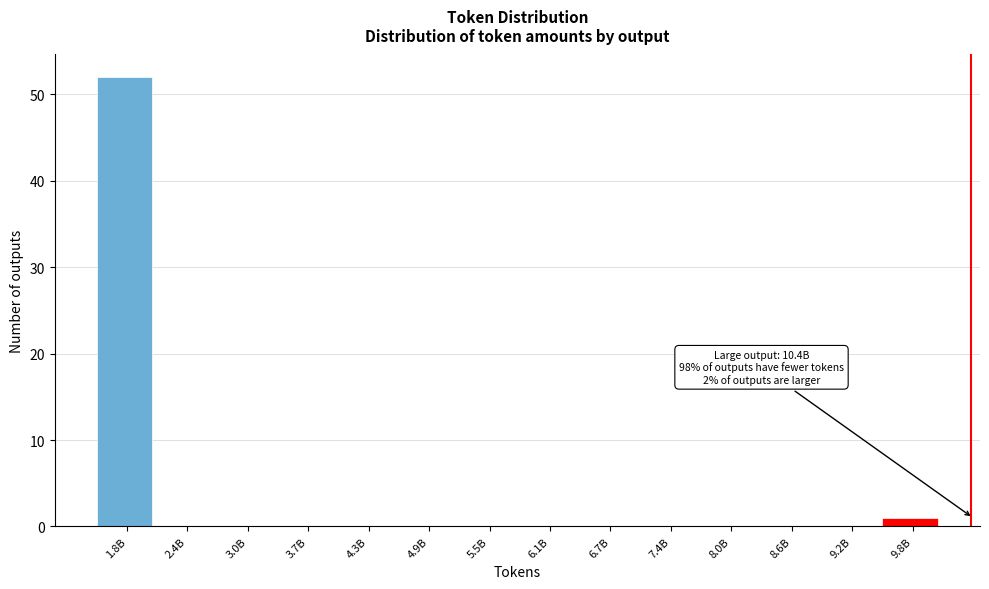

Reading left to right, transcribe all the data shown in this chart.

1.8B=52	2.4B=0	3.0B=0	3.7B=0	4.3B=0	4.9B=0	5.5B=0	6.1B=0	6.7B=0	7.4B=0	8.0B=0	8.6B=0	9.2B=0	9.8B=1